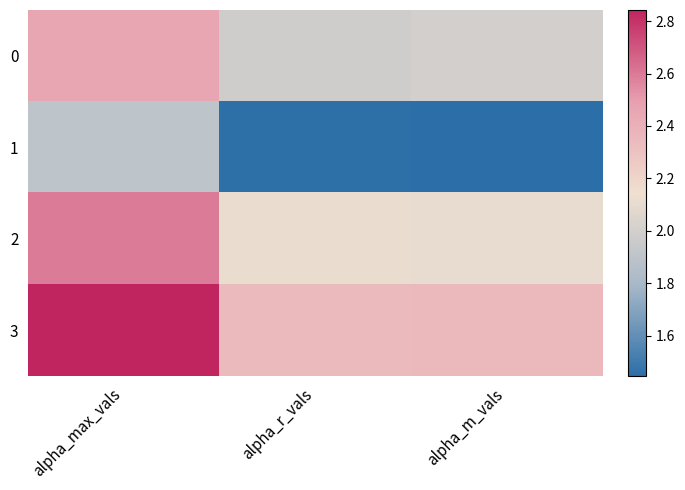

Which category has the lowest value across all series?

alpha_m_vals